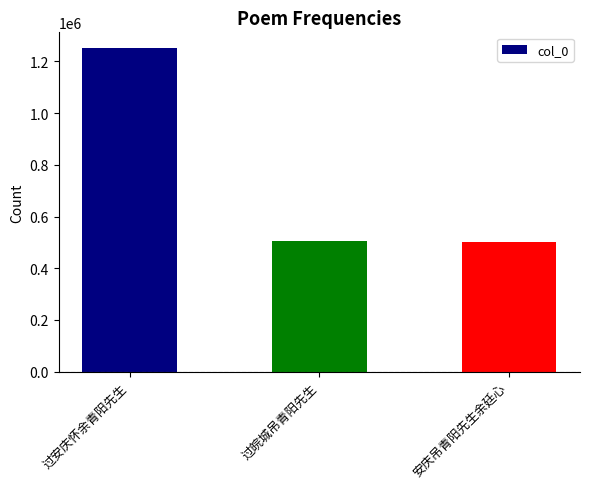

What is the label of the 1st bar from the left?

过安庆怀余青阳先生